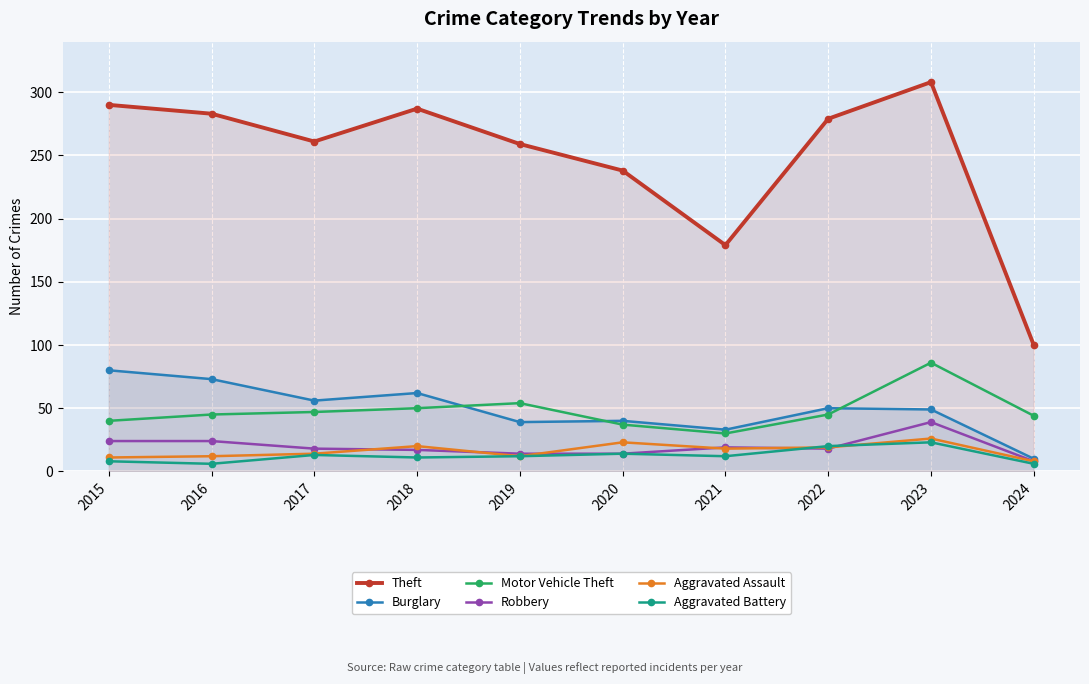

What value does the Burglary series have at 2016?

73